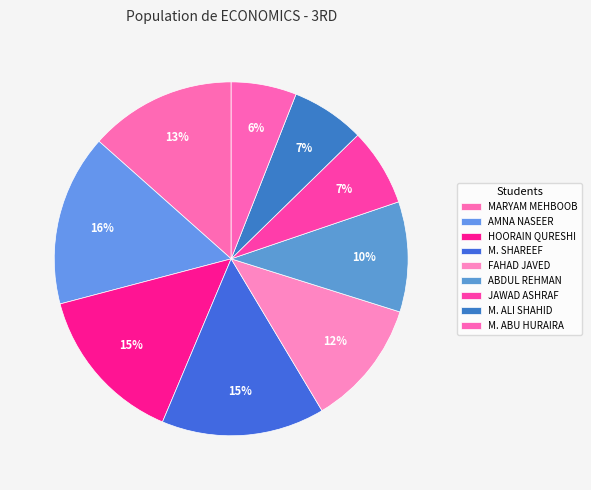

Is HOORAIN QURESHI the majority of the pie?

No